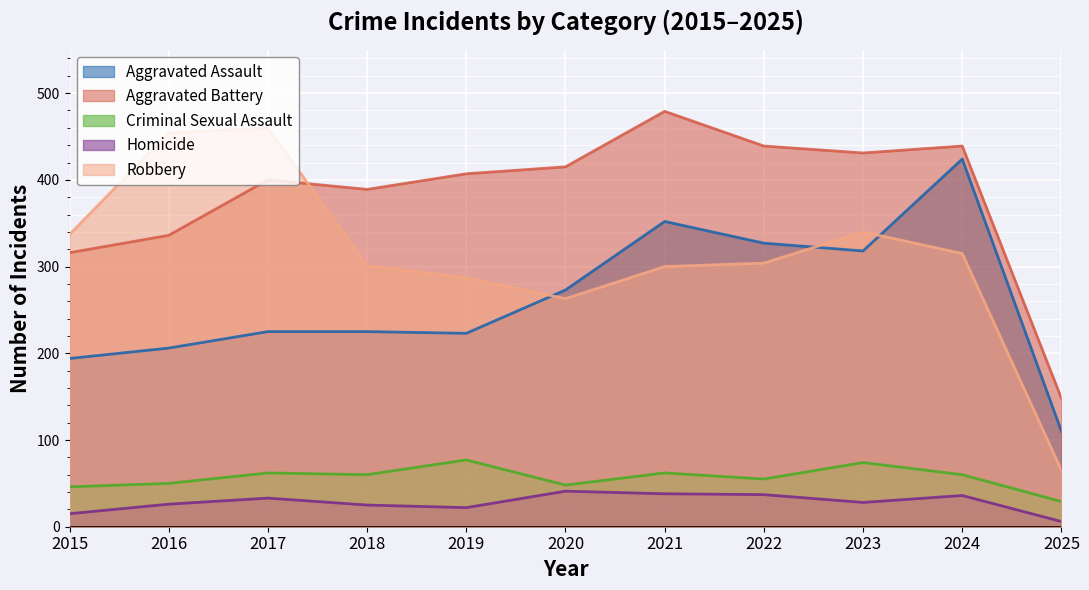

How many lines are shown in the chart?

5